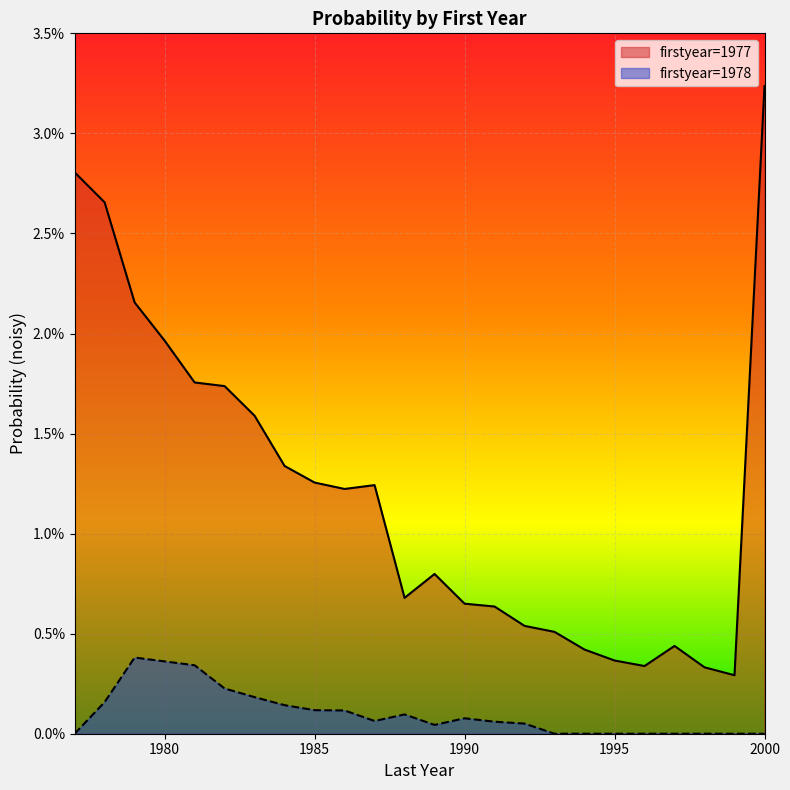

True or false: 1978 has more than 2 points higher than both neighbors.

True